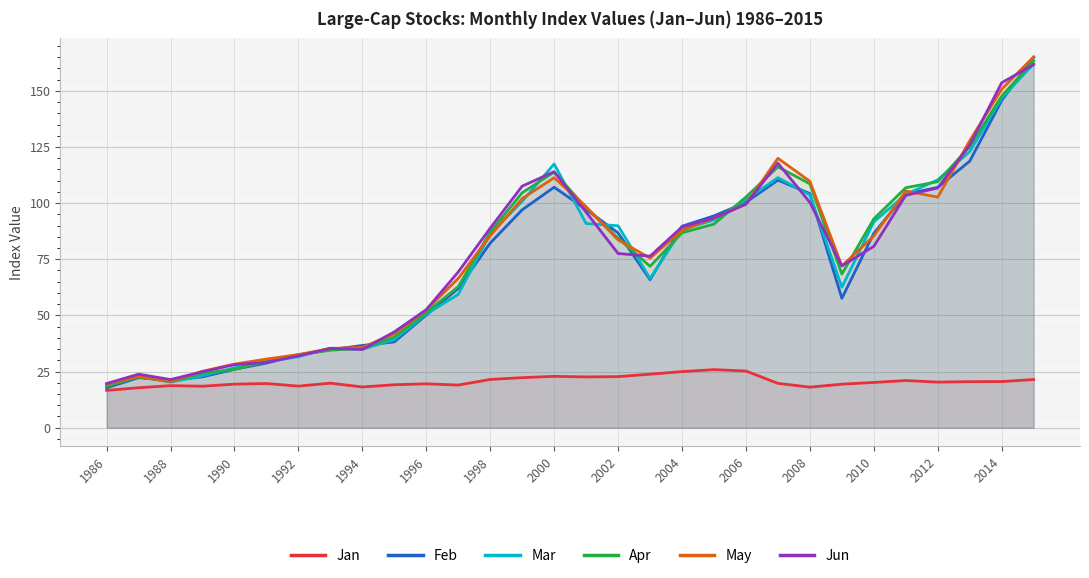

Which series changed the most between 1990 and 2000?

Mar